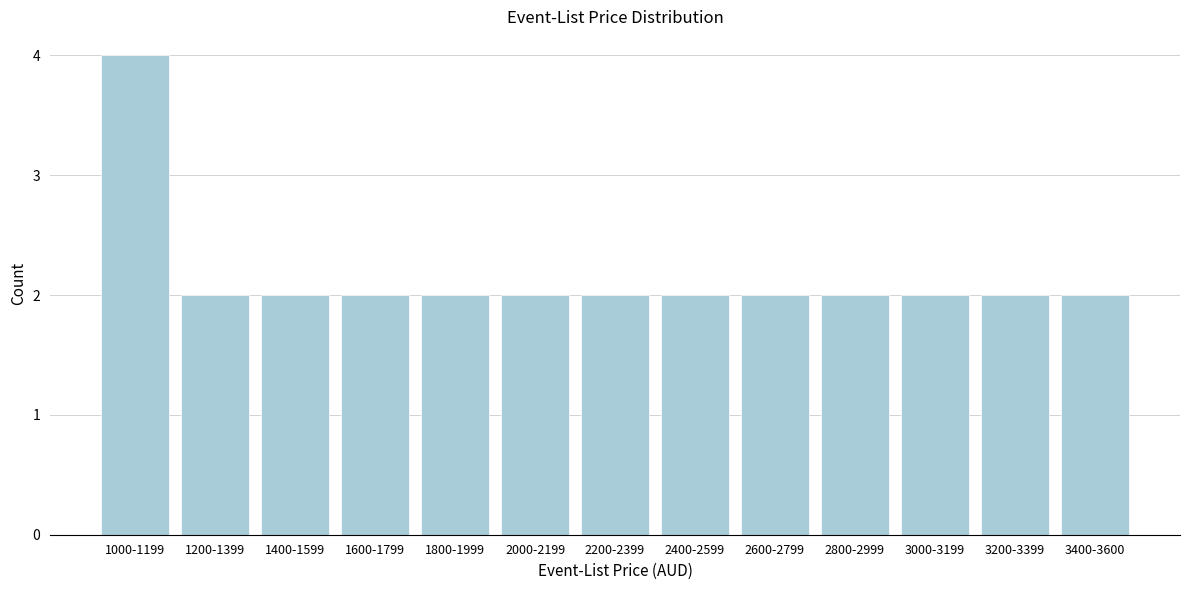

Reading left to right, what are all the values shown in this chart?

1000-1199=4	1200-1399=2	1400-1599=2	1600-1799=2	1800-1999=2	2000-2199=2	2200-2399=2	2400-2599=2	2600-2799=2	2800-2999=2	3000-3199=2	3200-3399=2	3400-3600=2